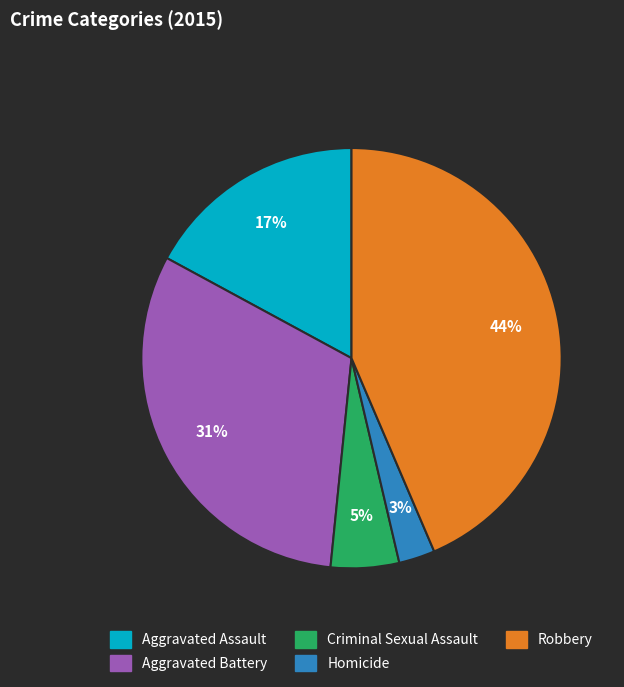

Is it true that Criminal Sexual Assault is 1% of the pie?

False